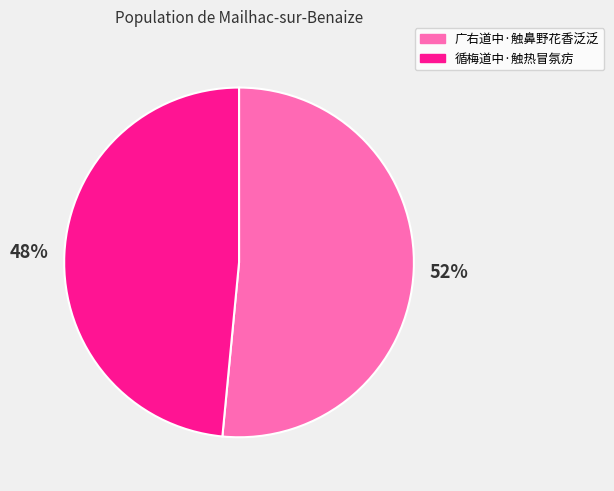

To the nearest percent, what is the combined percentage of 循梅道中·触热冒氛疠 and 广右道中·触鼻野花香泛泛?

100%